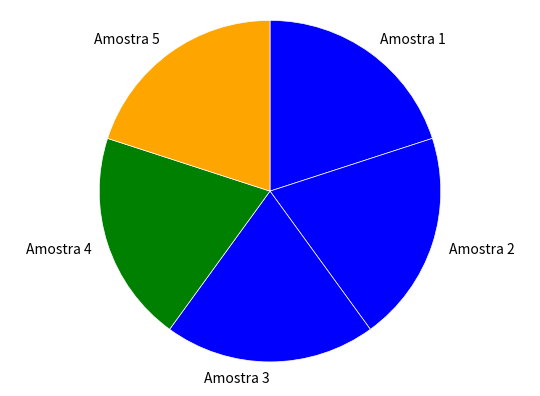

The Amostra 2 slice represents 32% of the pie. True or false?

False